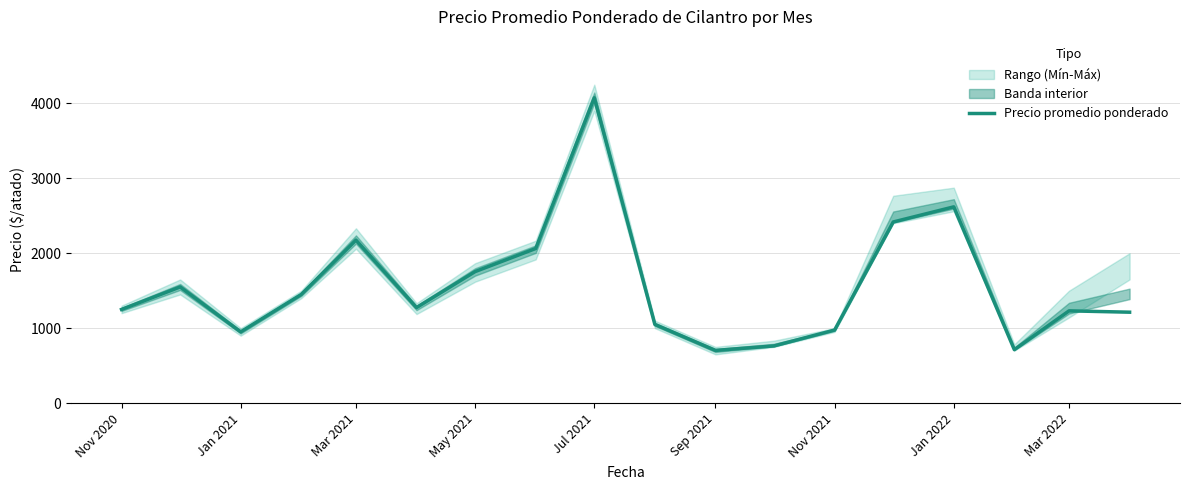

How many lines are shown in the chart?

1